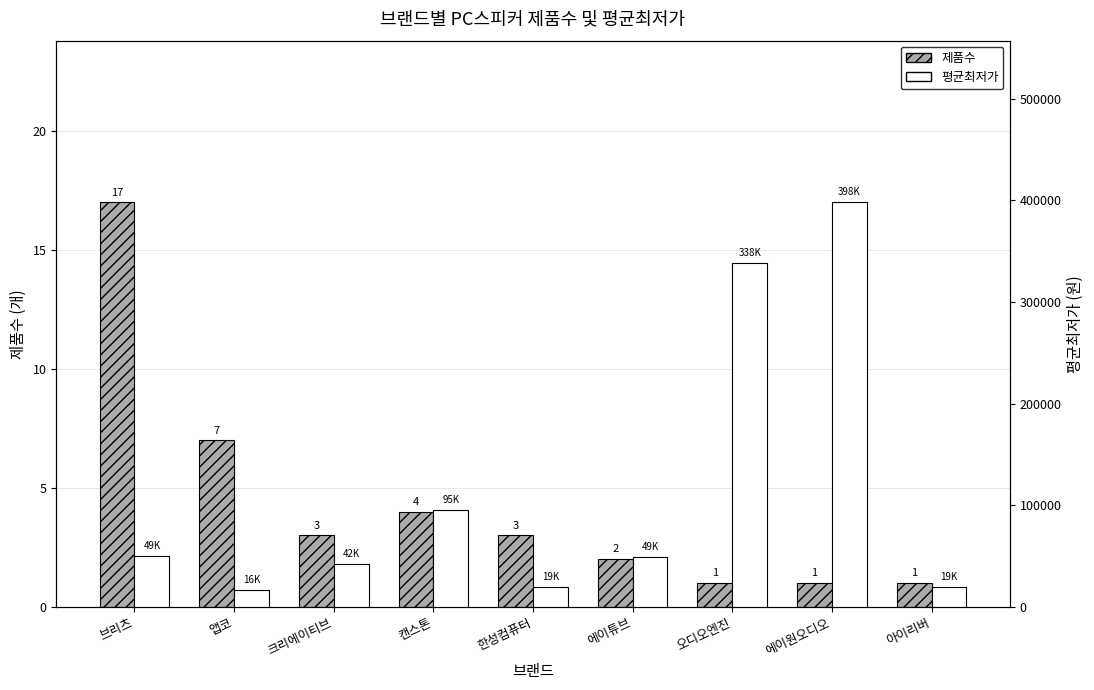

What is the greatest value displayed?

398000